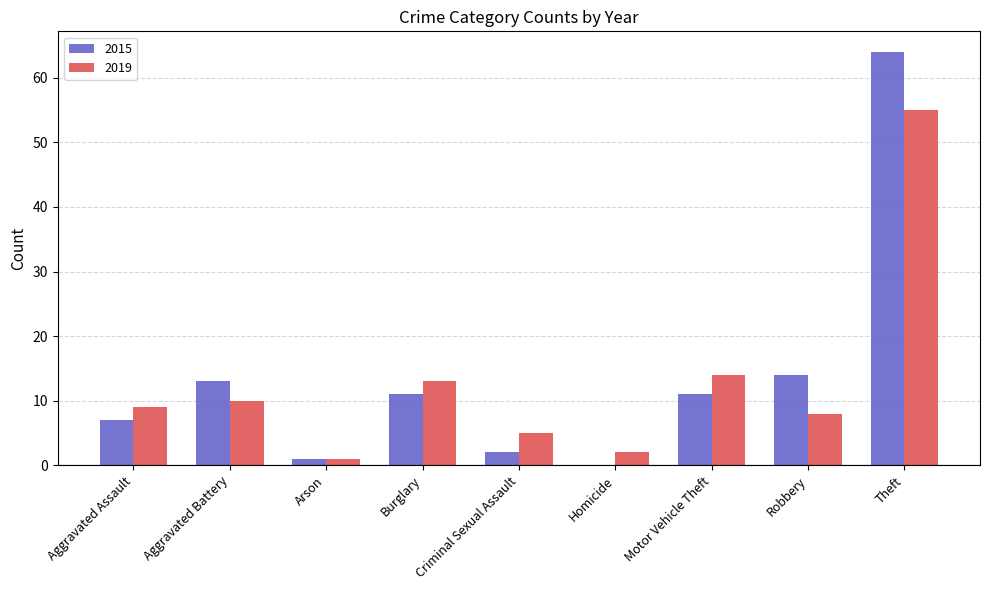

Read the 2015 value at Burglary.

11